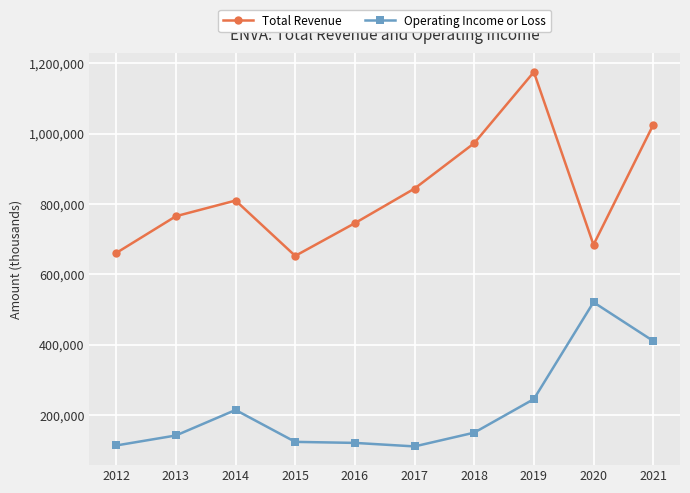

What is the difference between the maximum and second lowest values in the Operating Income or Loss series?

406800